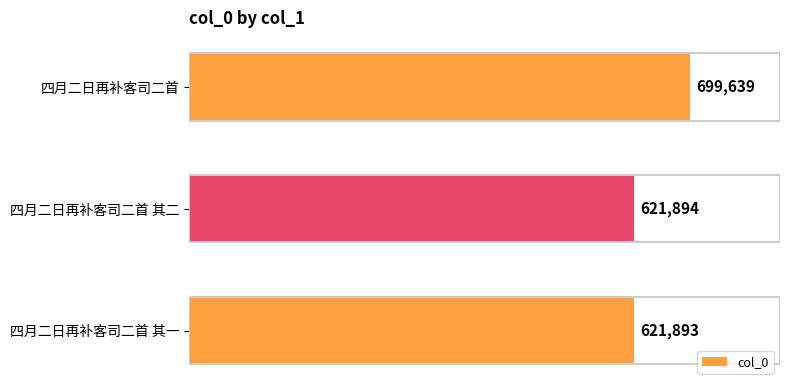

Reading top to bottom, list all the values displayed in this chart.

699639	621894	621893